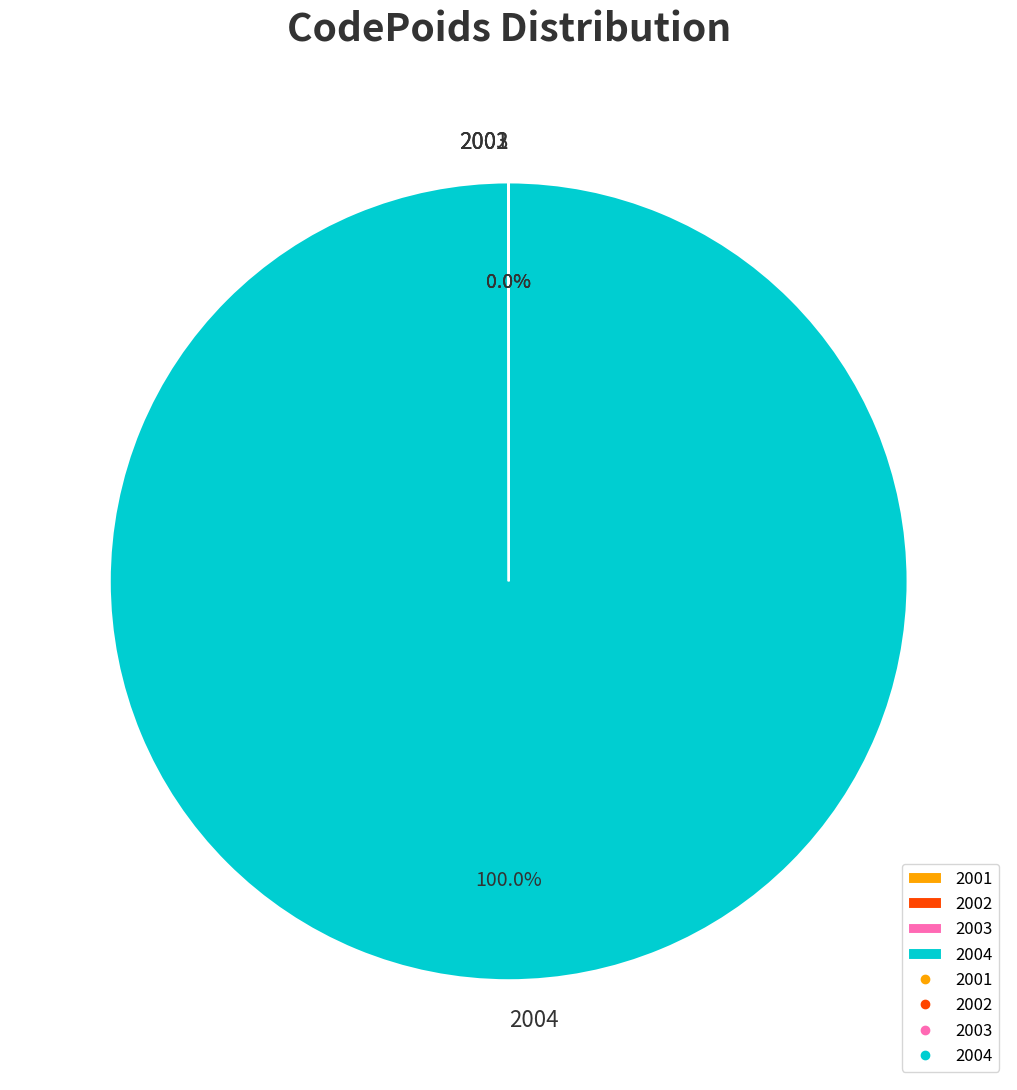

Is there a majority slice in this chart?

Yes